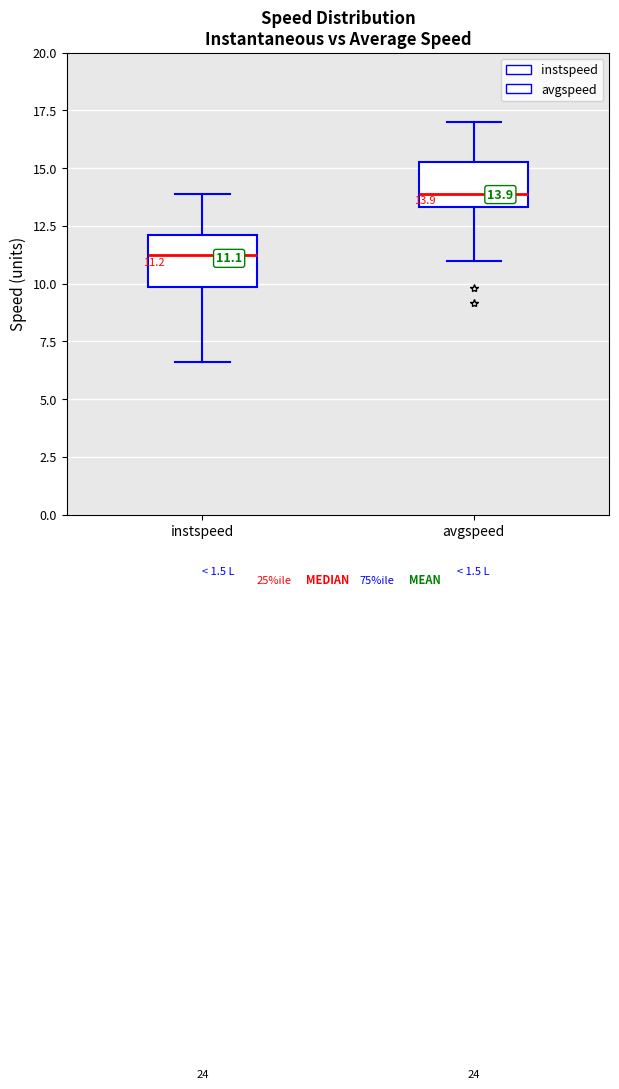

Which box has the lowest median line?

instspeed